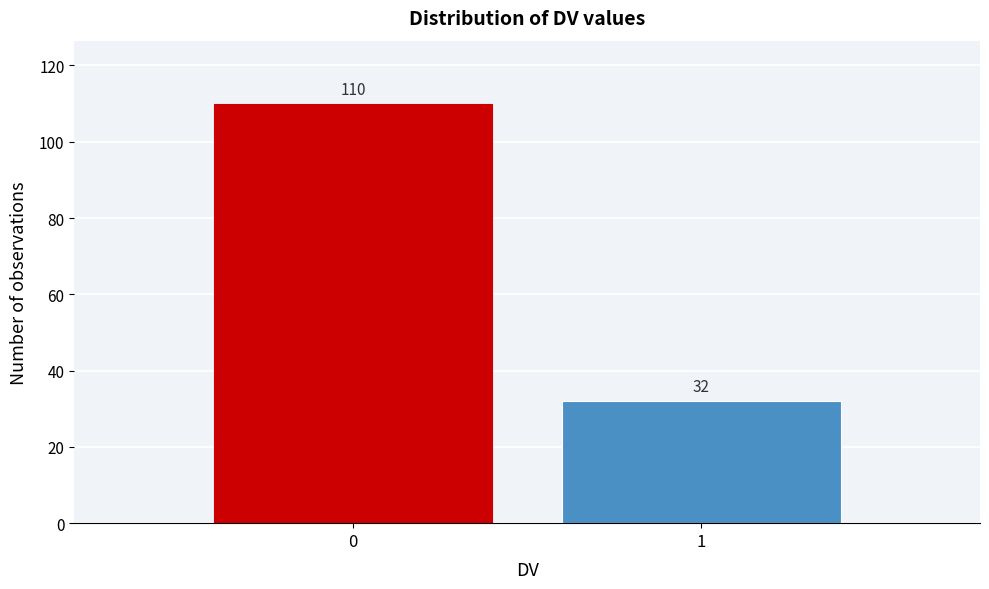

Reading left to right, list all the values displayed in this chart.

110	32